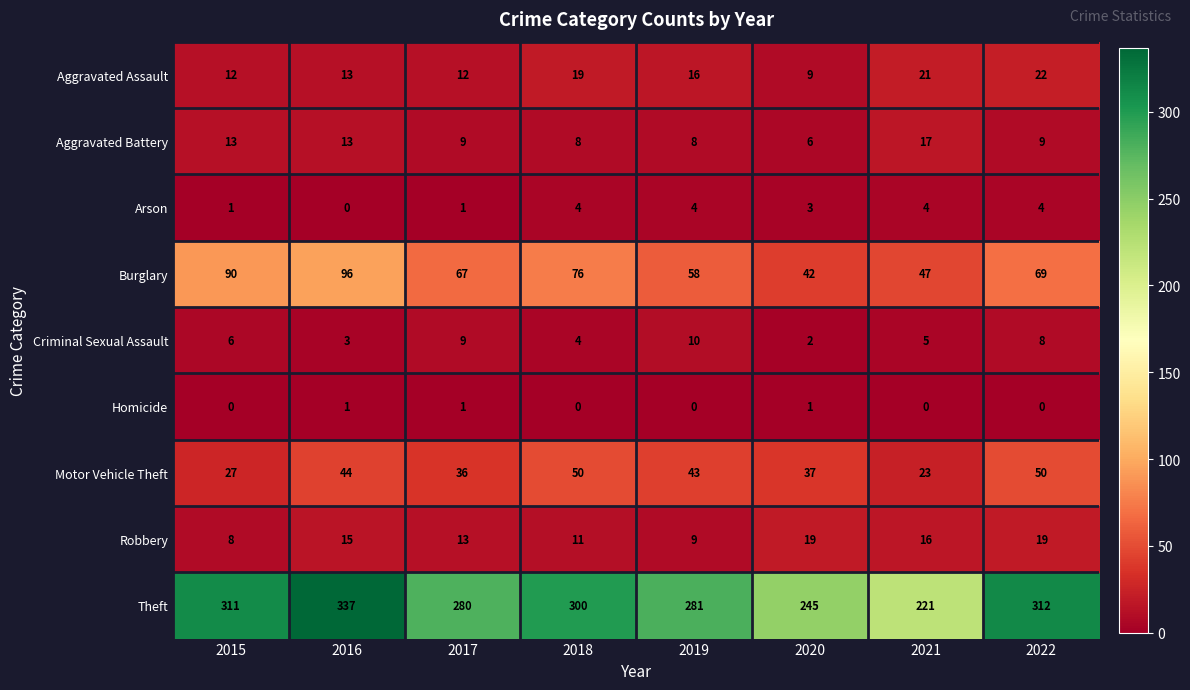

Which series has the largest range (max minus min)?

Theft